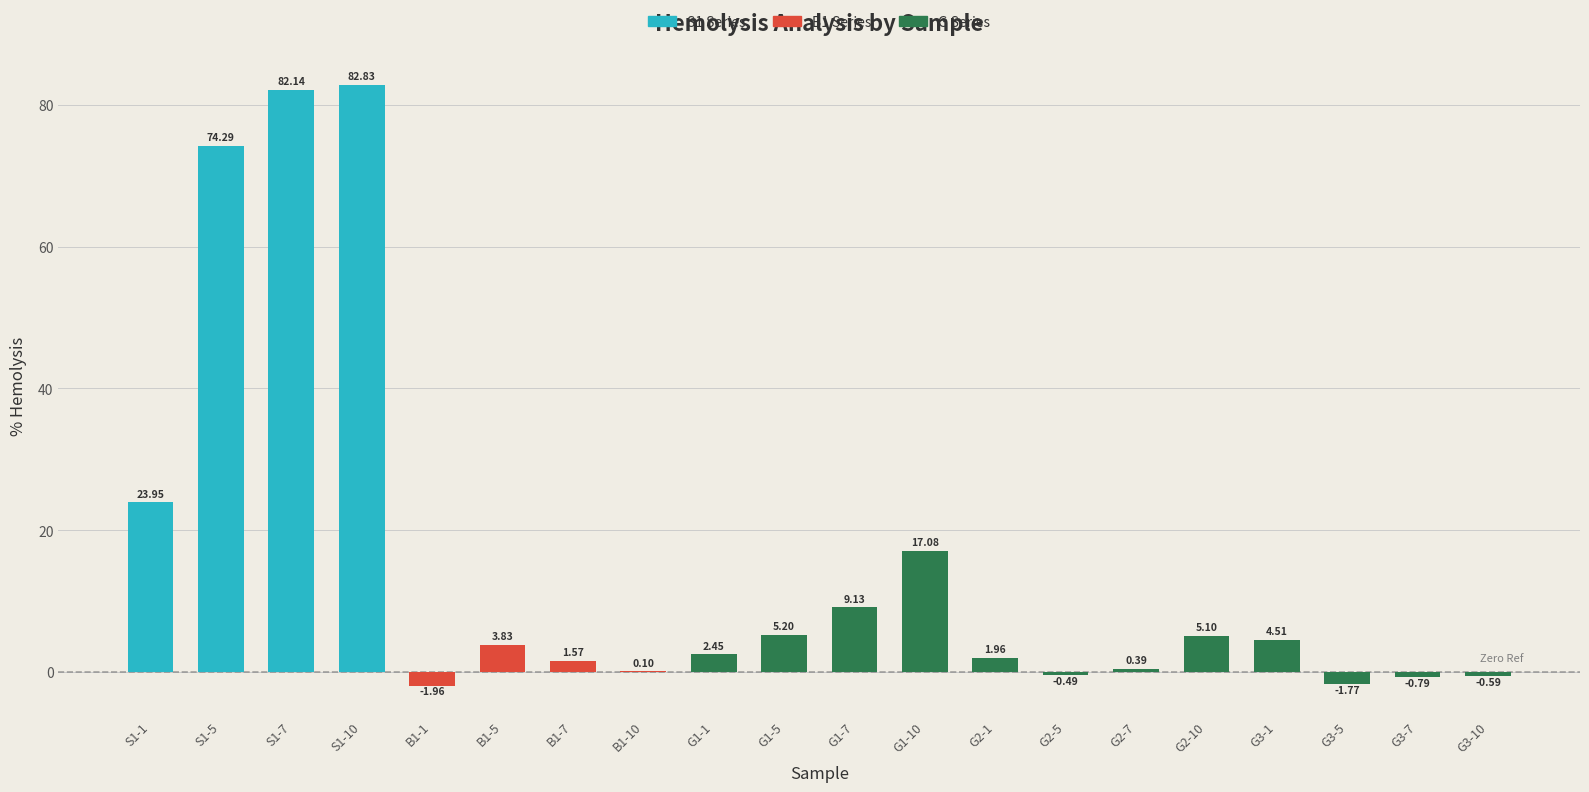

Is it true that hemolysis_avg equals 5.2 at 9?

True